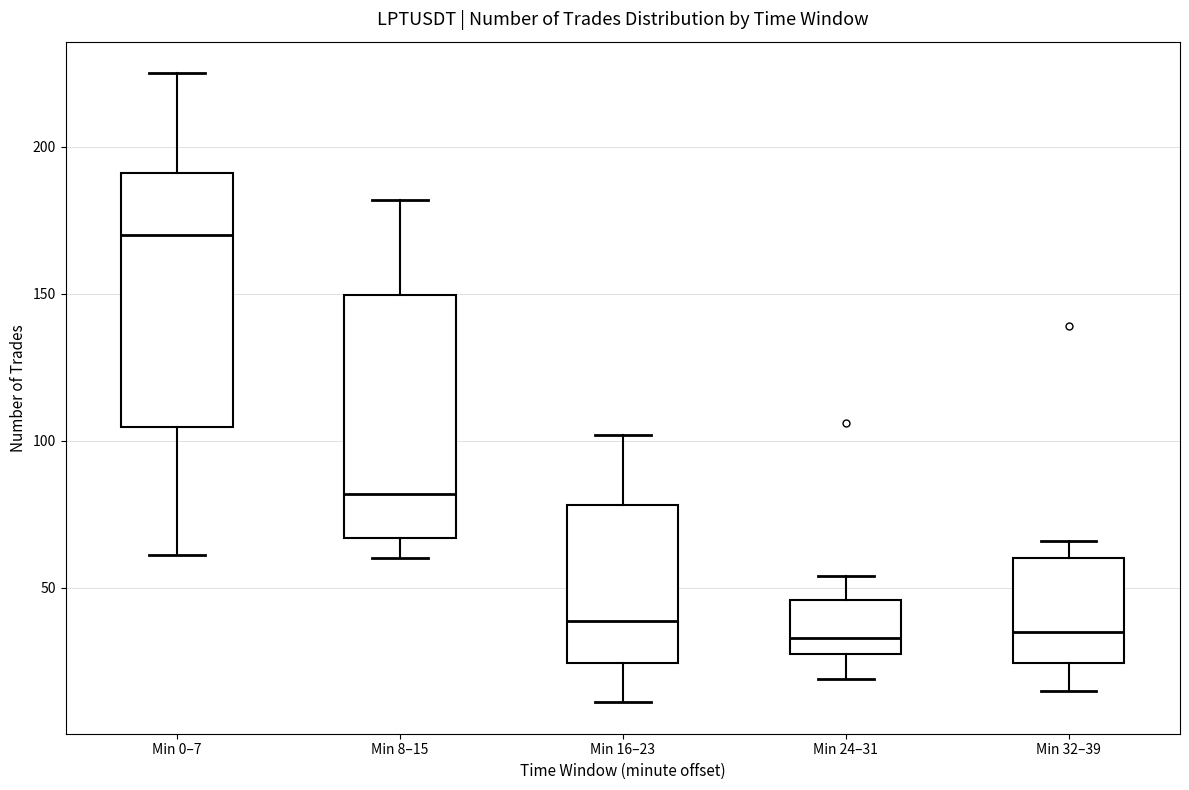

Reading left to right, read every box against the y-axis: the position of its median line, the range the box covers, and the ends of its whiskers. The values are not printed on the chart, so give them approximately, as read against the axis.

Min 0–7: median 170, box 105 to 190, whiskers 60 to 225
Min 8–15: median 80, box 65 to 150, whiskers 60 to 180
Min 16–23: median 40, box 25 to 80, whiskers 10 to 100
Min 24–31: median 35, box 30 to 45, whiskers 20 to 55
Min 32–39: median 35, box 25 to 60, whiskers 15 to 65